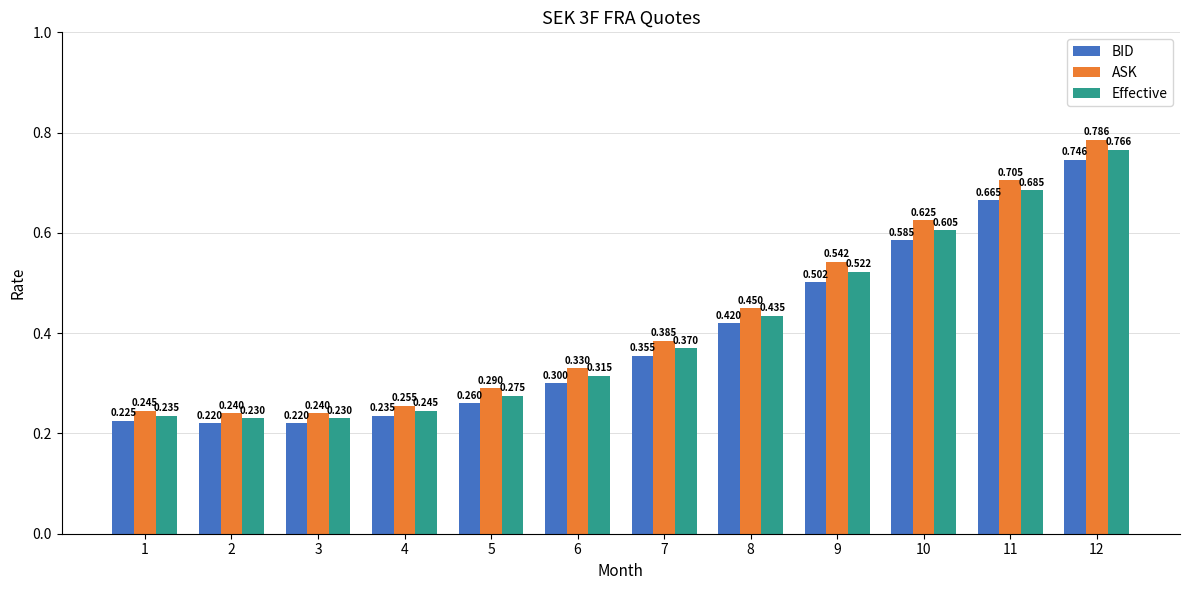

Rank the series by their average value, from lowest to highest.

BID, Effective, ASK